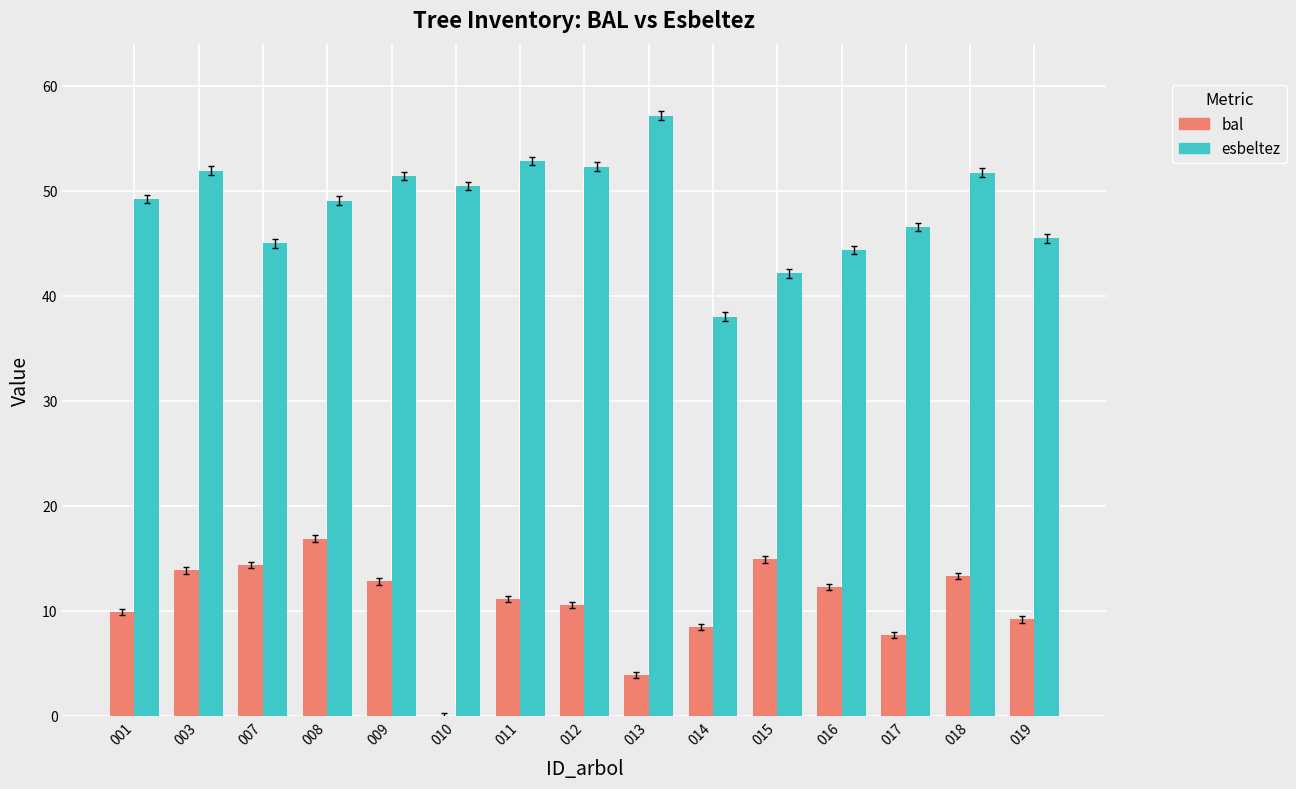

What is the average value of the esbeltez series?

48.5